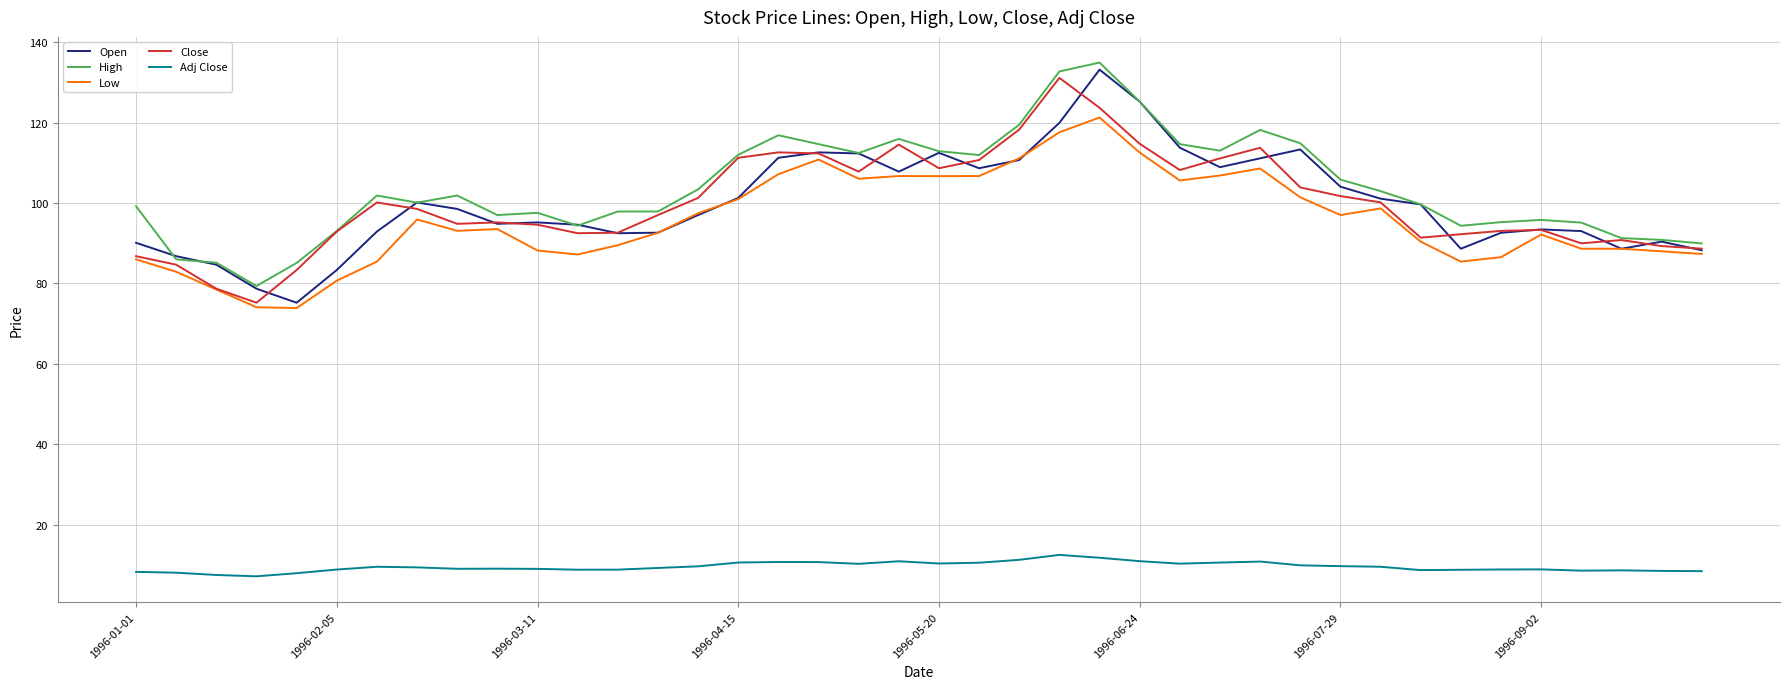

What is the highest value of the Open series?

133.2